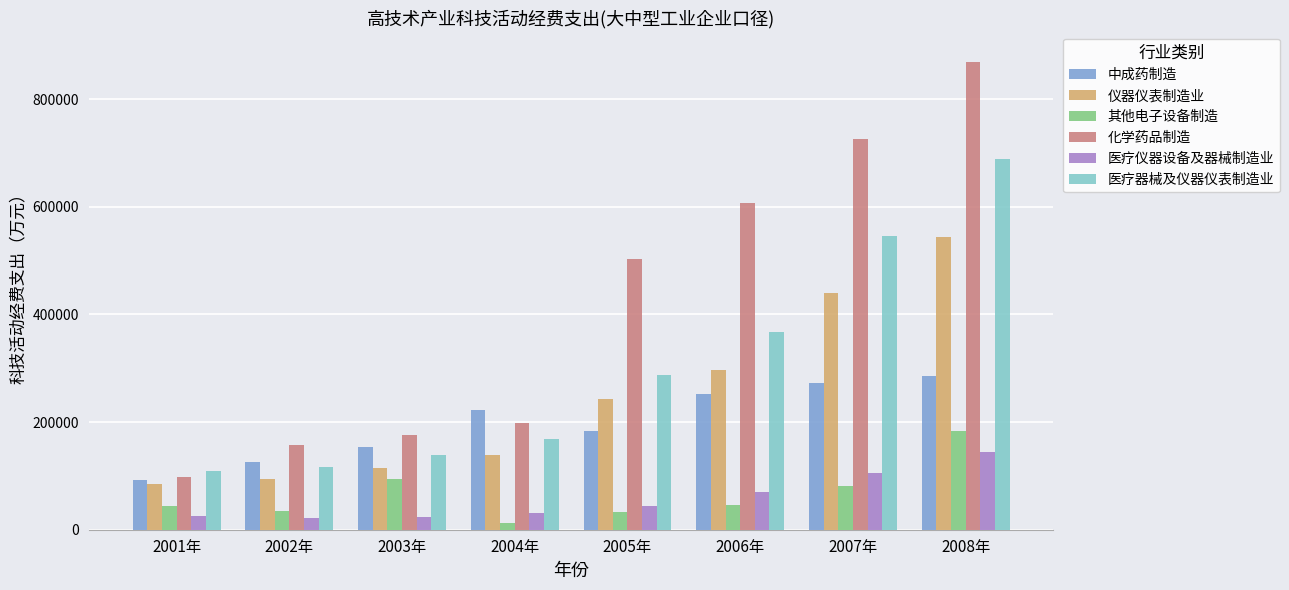

What is the value of the 化学药品制造 bar at the 6th from the left?

606864.8